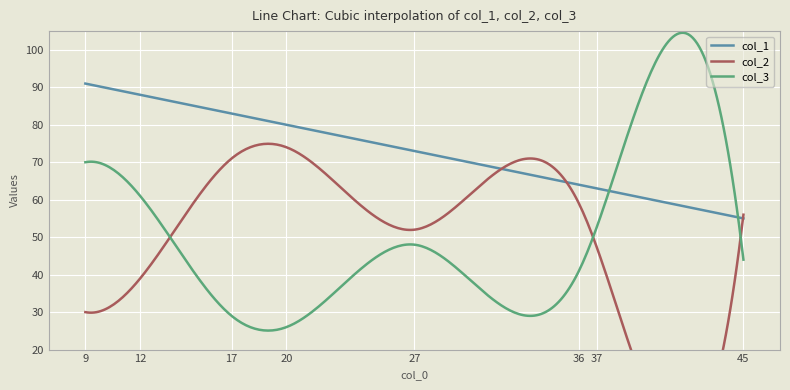

What is the difference between the maximum and minimum values in the col_3 series?

79.5